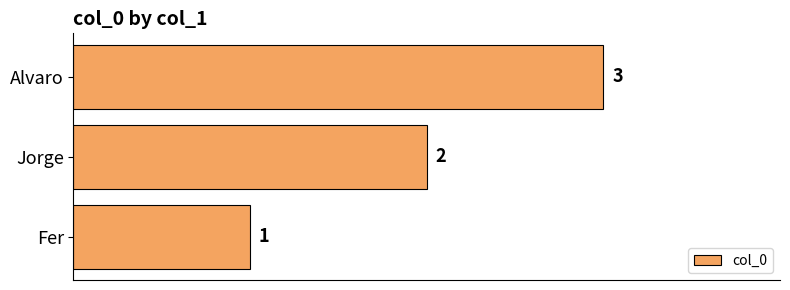

Between Jorge and Fer, which is larger?

Jorge